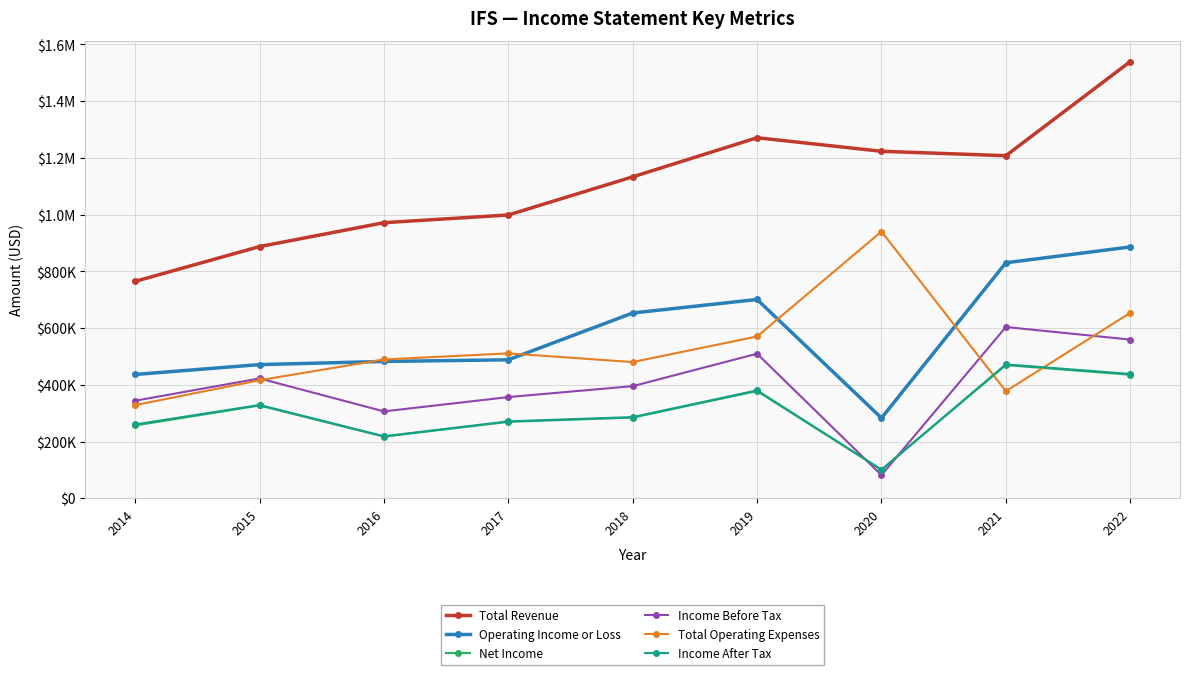

Which has a higher value, 2020 or 2014?

2020